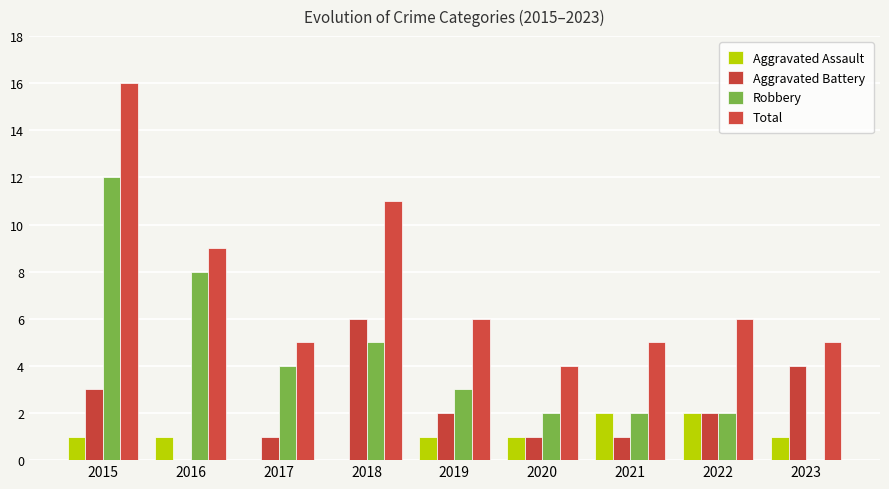

At which label does Aggravated Assault reach its minimum?

2017